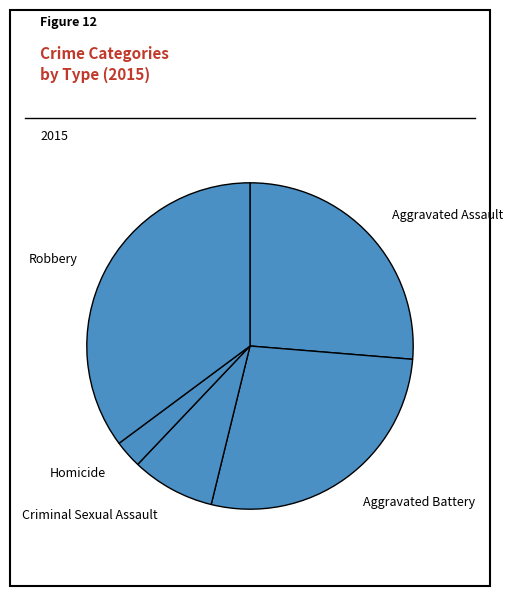

Rank the categories by value from highest to lowest.

Robbery, Aggravated Battery, Aggravated Assault, Criminal Sexual Assault, Homicide